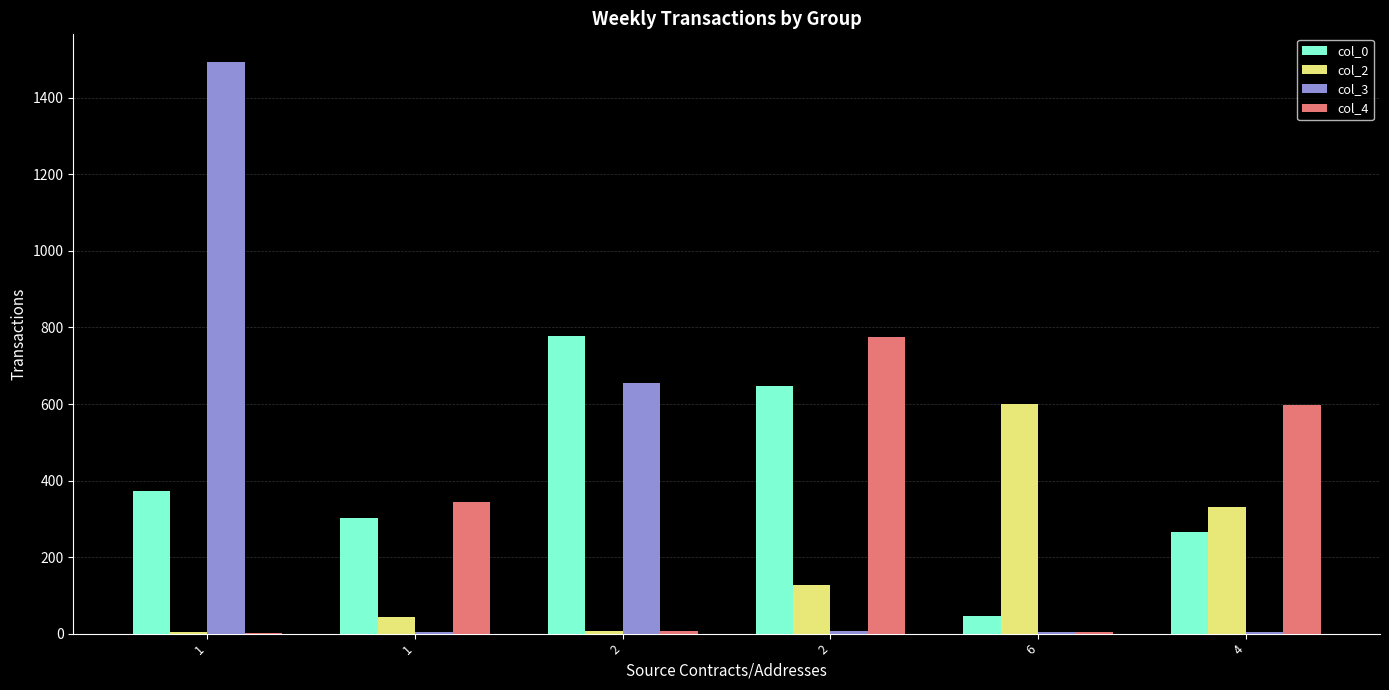

Are the bars grouped side by side (vs. stacked)?

Yes